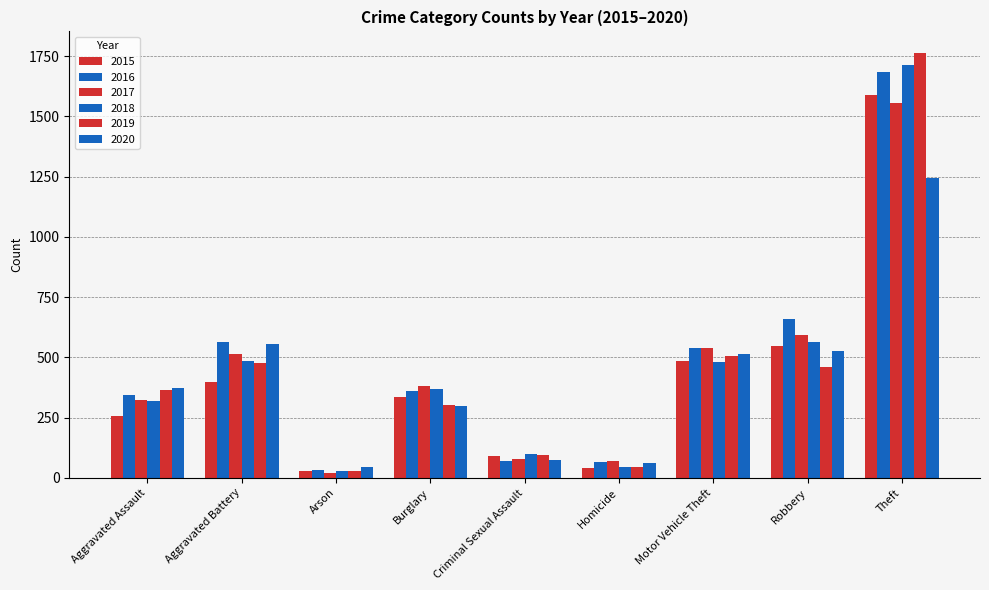

How many categories are shown in the chart?

9